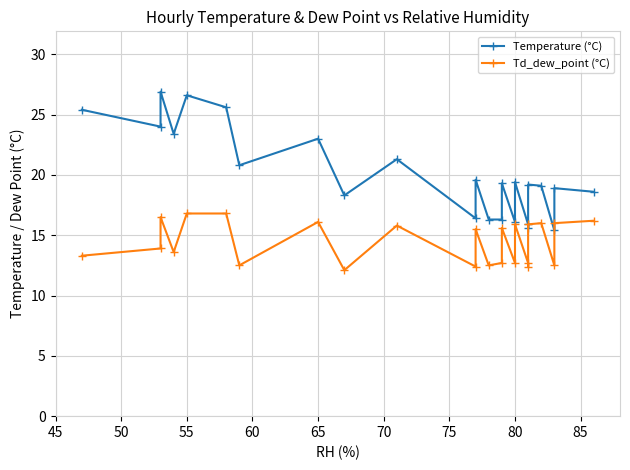

How many interior local peaks does the Temperature (°C) series have?

9